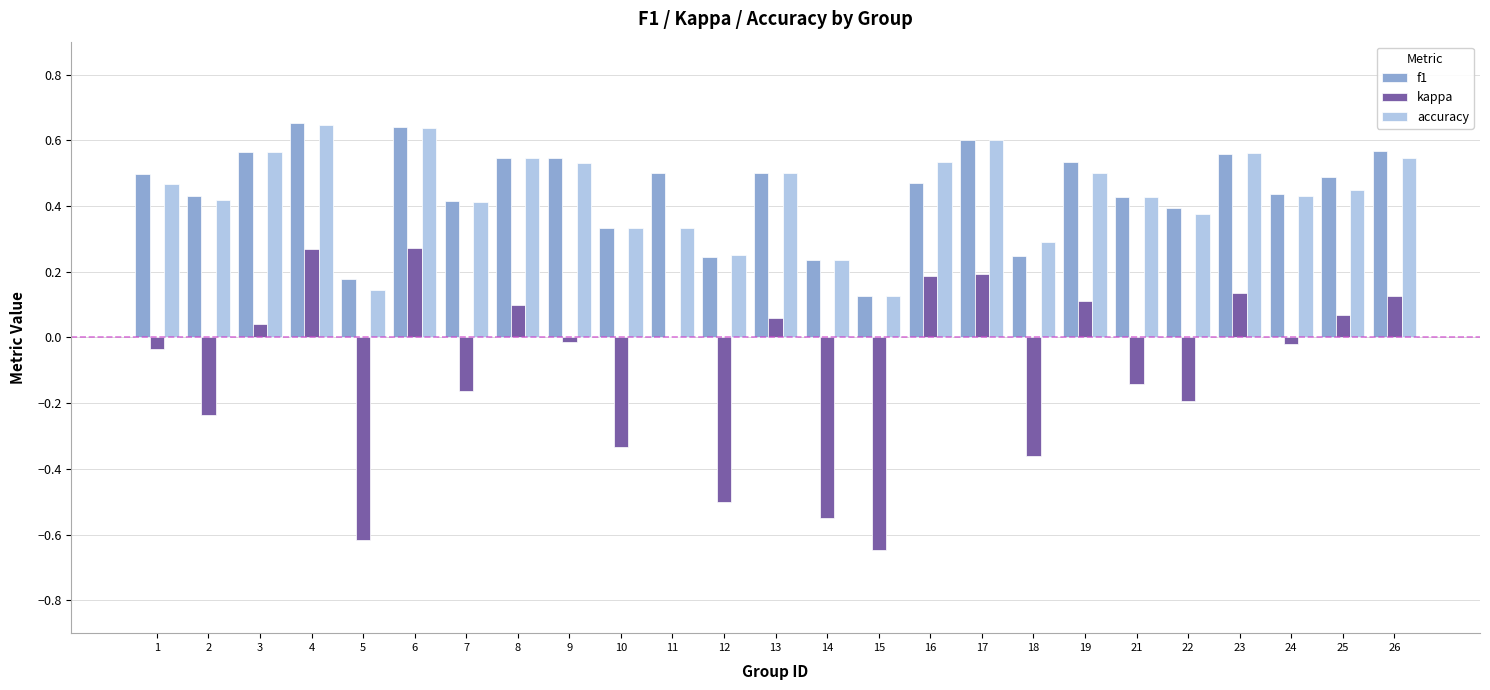

How many distinct data groups are displayed?

3